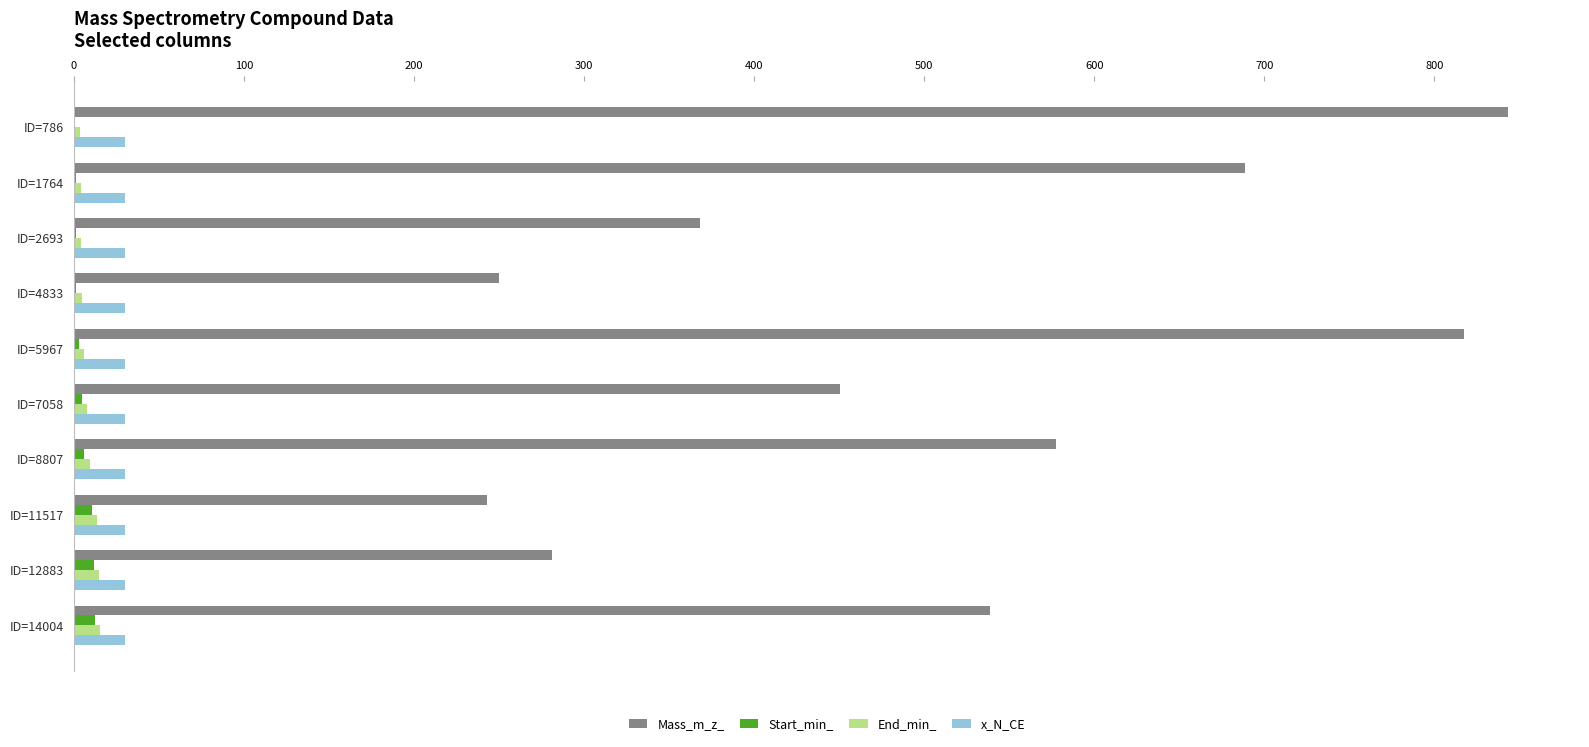

What are all the series names shown in the legend?

Mass_m_z_, Start_min_, End_min_, x_N_CE